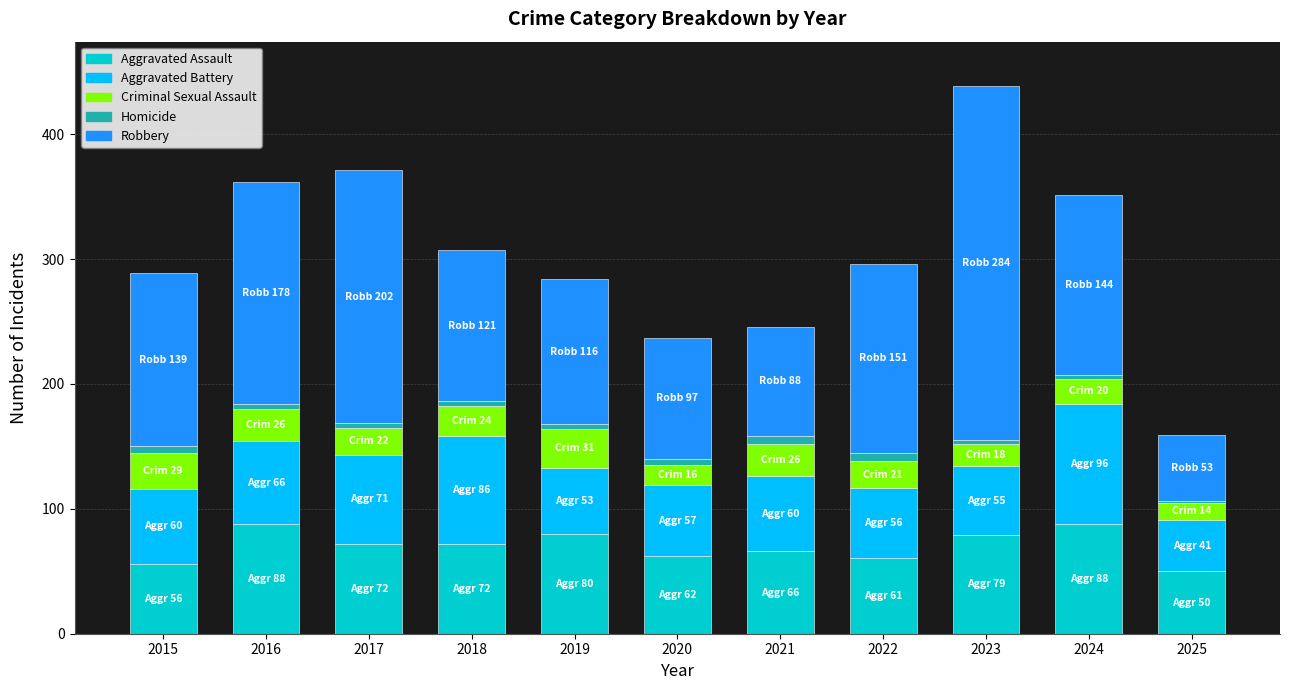

At which category is the sum across all series the highest?

2023